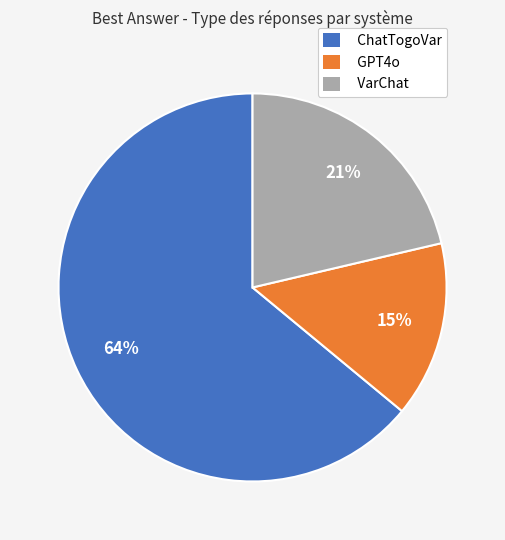

To the nearest percent, what is the difference between the largest and smallest slice percentages?

49%